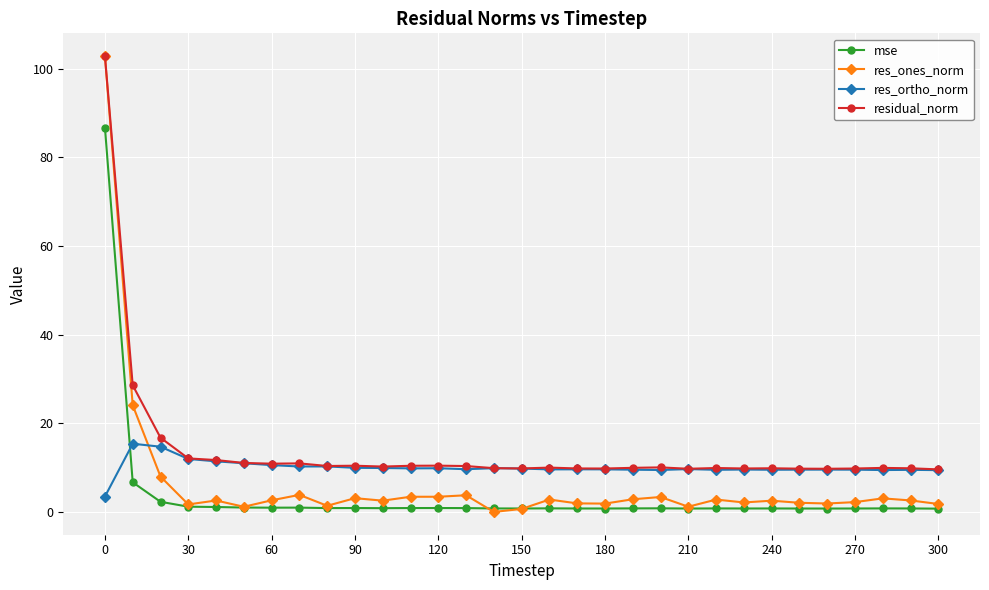

Which series has the widest spread of values?

res_ones_norm